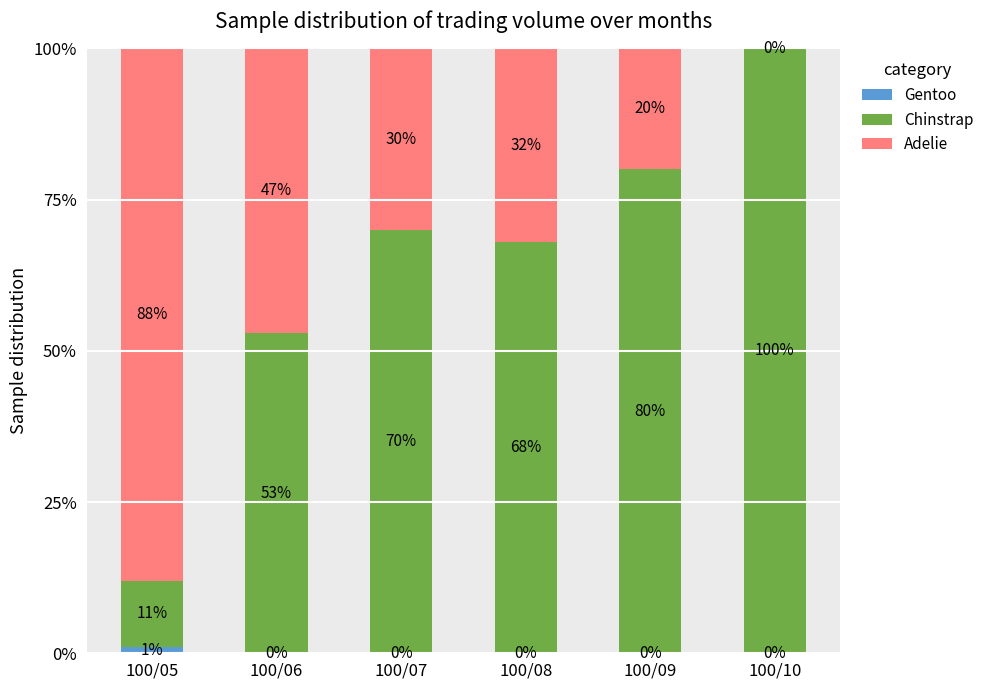

Reading left to right, what are the values for Gentoo?

100/05=1	100/06=0	100/07=0	100/08=0	100/09=0	100/10=0